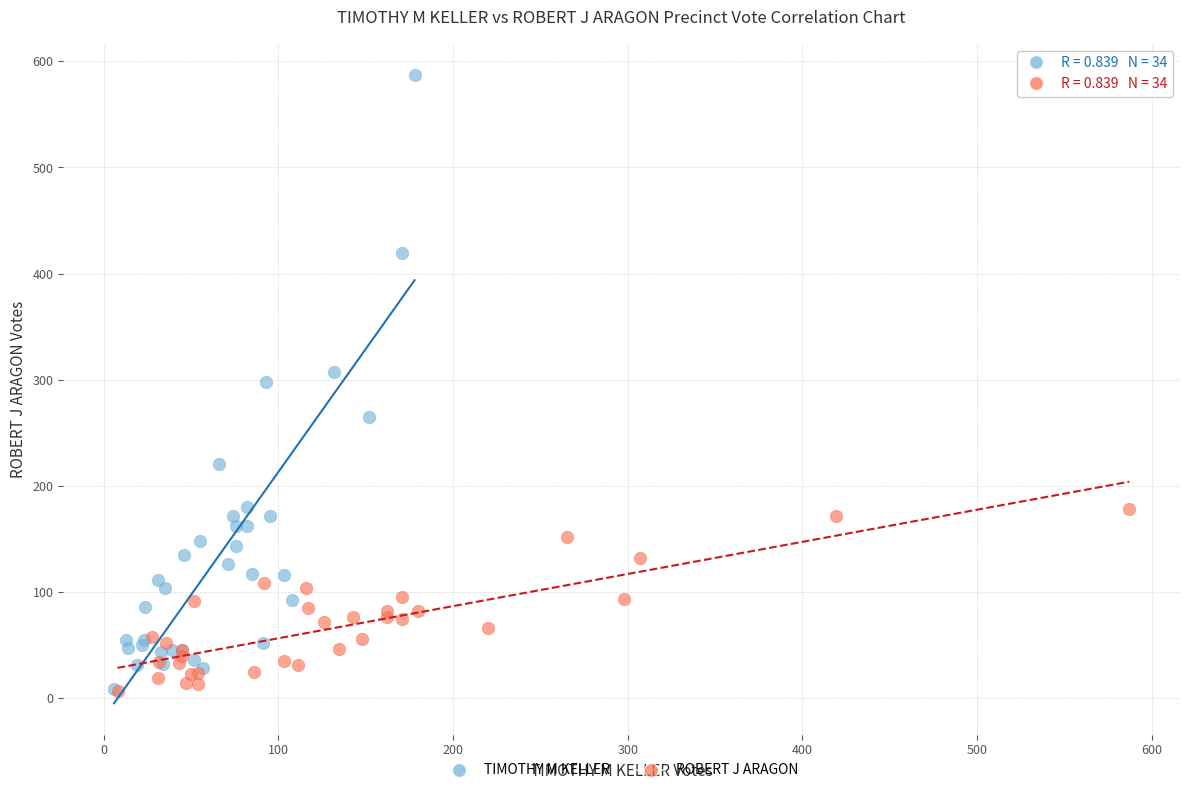

What are all the series names shown in the legend?

TIMOTHY M KELLER, ROBERT J ARAGON